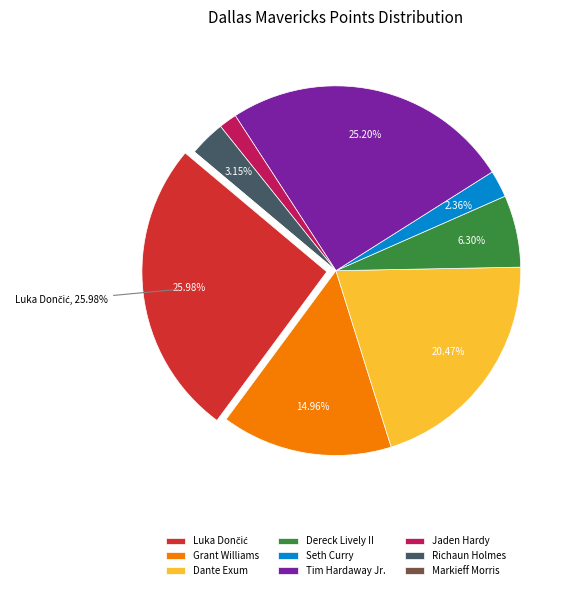

Does Tim Hardaway Jr. represent more than half of the total?

No